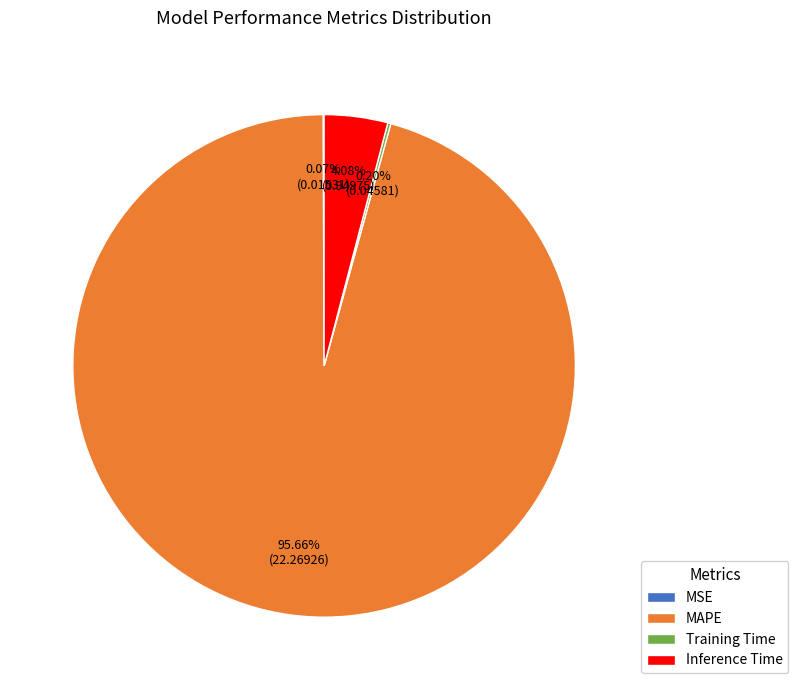

Does any single category account for the majority?

Yes